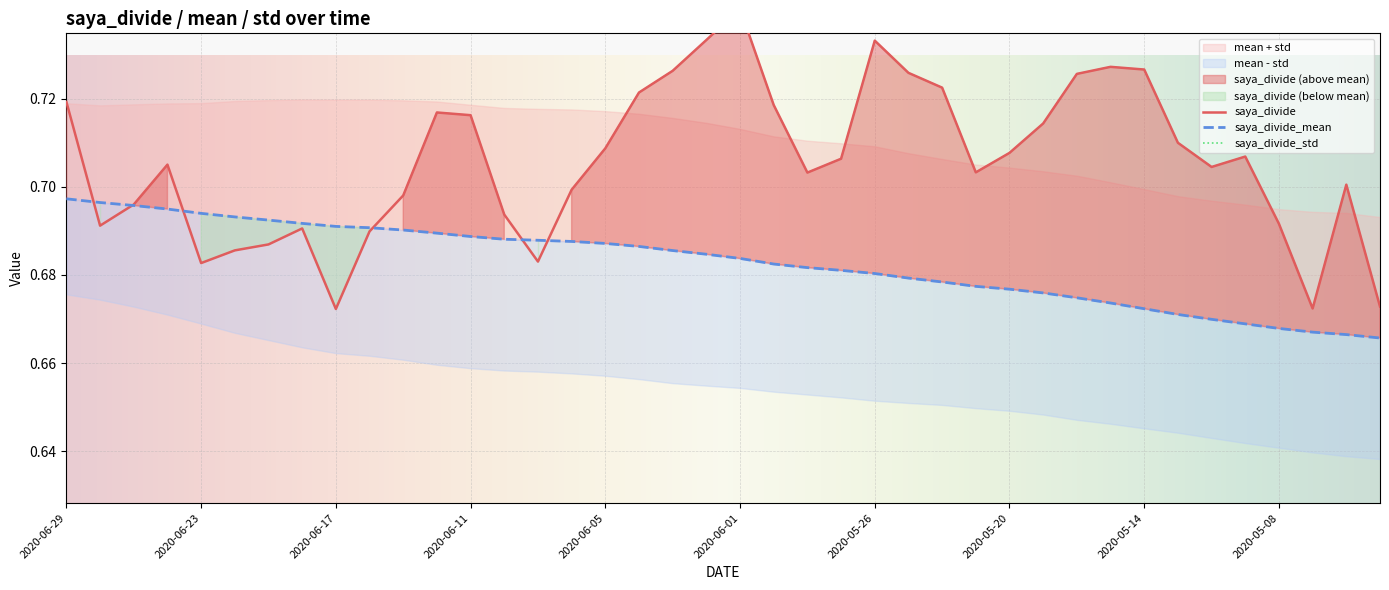

Reading right to left, what are all the values shown in this chart?

saya_divide_mean: 0.7	0.7	0.7	0.7	0.7	0.7	0.7	0.7	0.7	0.7	0.7	0.7	0.7	0.7	0.7	0.7	0.7	0.7	0.7	0.7	0.7	0.7	0.7	0.7	0.7	0.7	0.7	0.7	0.7	0.7	0.7	0.7	0.7	0.7	0.7	0.7	0.7	0.7	0.7	0.7
saya_divide: 0.7	0.7	0.7	0.7	0.7	0.7	0.7	0.7	0.7	0.7	0.7	0.7	0.7	0.7	0.7	0.7	0.7	0.7	0.7	0.7	0.7	0.7	0.7	0.7	0.7	0.7	0.7	0.7	0.7	0.7	0.7	0.7	0.7	0.7	0.7	0.7	0.7	0.7	0.7	0.7
saya_divide_std: 0.0	0.0	0.0	0.0	0.0	0.0	0.0	0.0	0.0	0.0	0.0	0.0	0.0	0.0	0.0	0.0	0.0	0.0	0.0	0.0	0.0	0.0	0.0	0.0	0.0	0.0	0.0	0.0	0.0	0.0	0.0	0.0	0.0	0.0	0.0	0.0	0.0	0.0	0.0	0.0